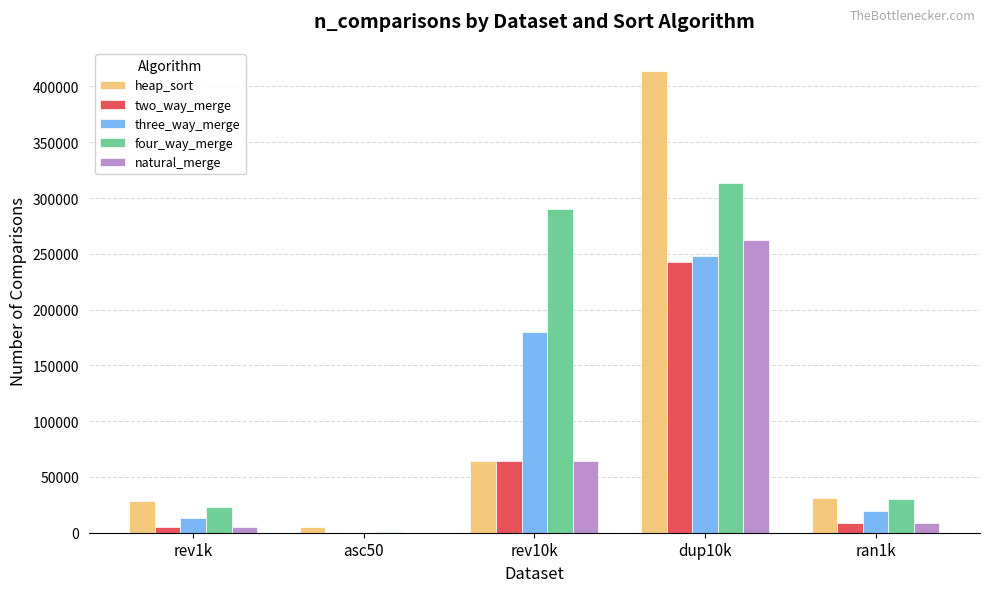

Reading left to right, extract all data points from this chart.

heap_sort: rev1k=27997	asc50=4932	rev10k=64608	dup10k=413935	ran1k=31285
two_way_merge: rev1k=4932	asc50=161	rev10k=64608	dup10k=242369	ran1k=8732
three_way_merge: rev1k=13530	asc50=178	rev10k=179990	dup10k=248091	ran1k=19680
four_way_merge: rev1k=23242	asc50=241	rev10k=290248	dup10k=313894	ran1k=30149
natural_merge: rev1k=4932	asc50=49	rev10k=64608	dup10k=262160	ran1k=8801